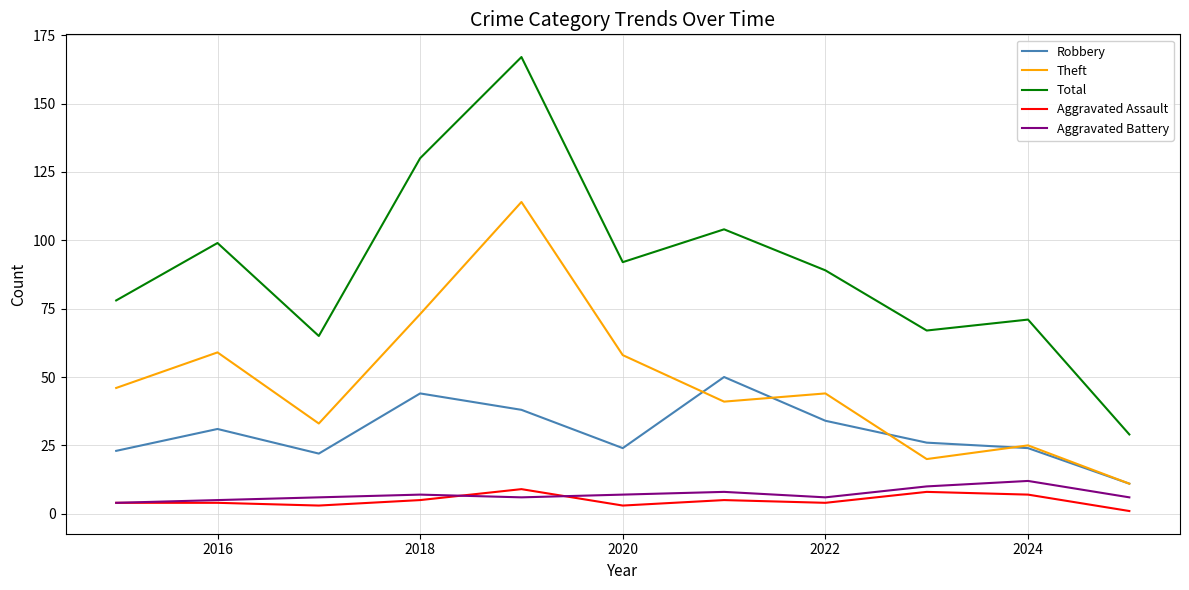

What is the sum of all Total values?

991